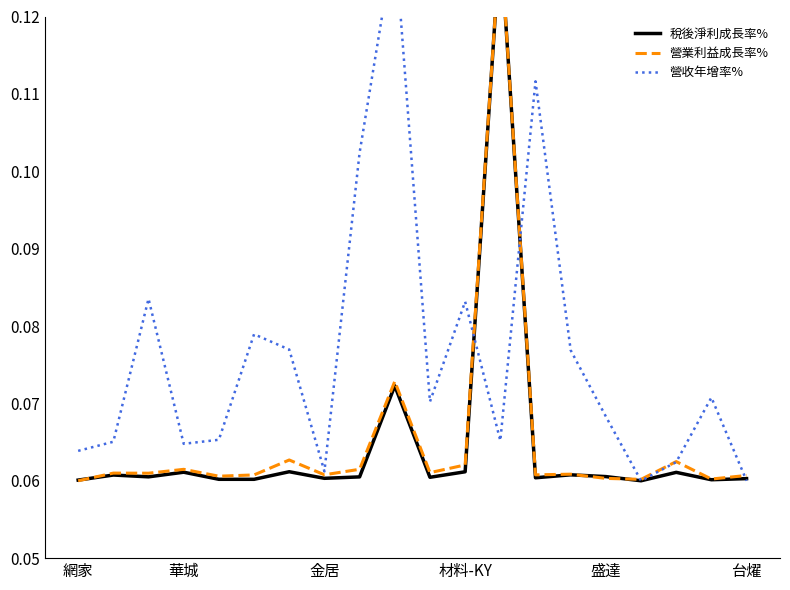

What is the total value across all series at 材料-KY?

0.2